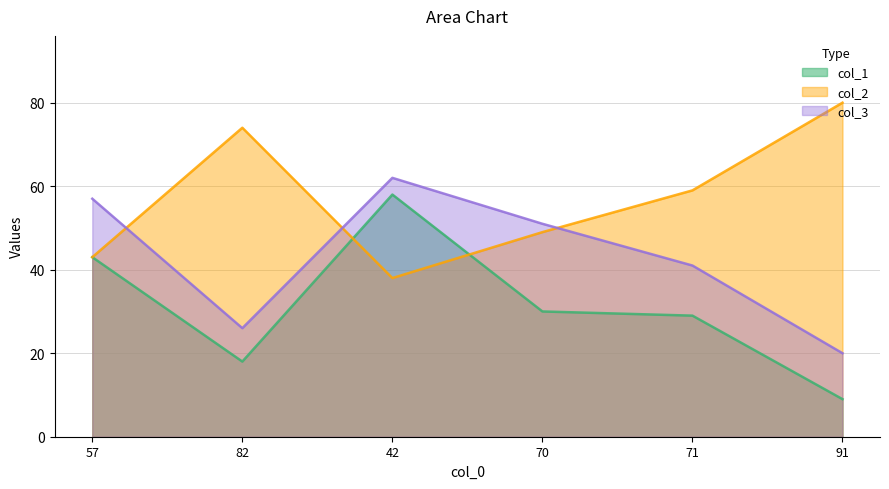

How many values in the col_1 series are below 30?

3